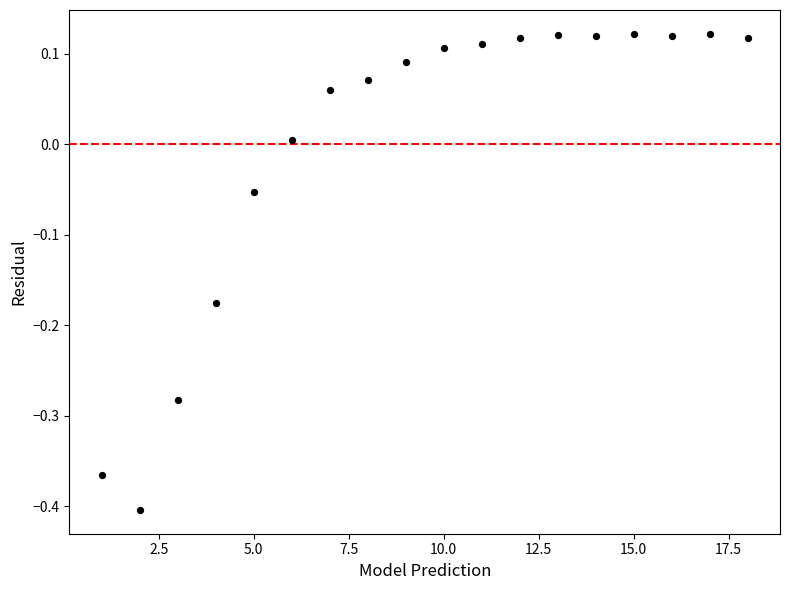

What is the range of Y values (max minus min)?

0.5